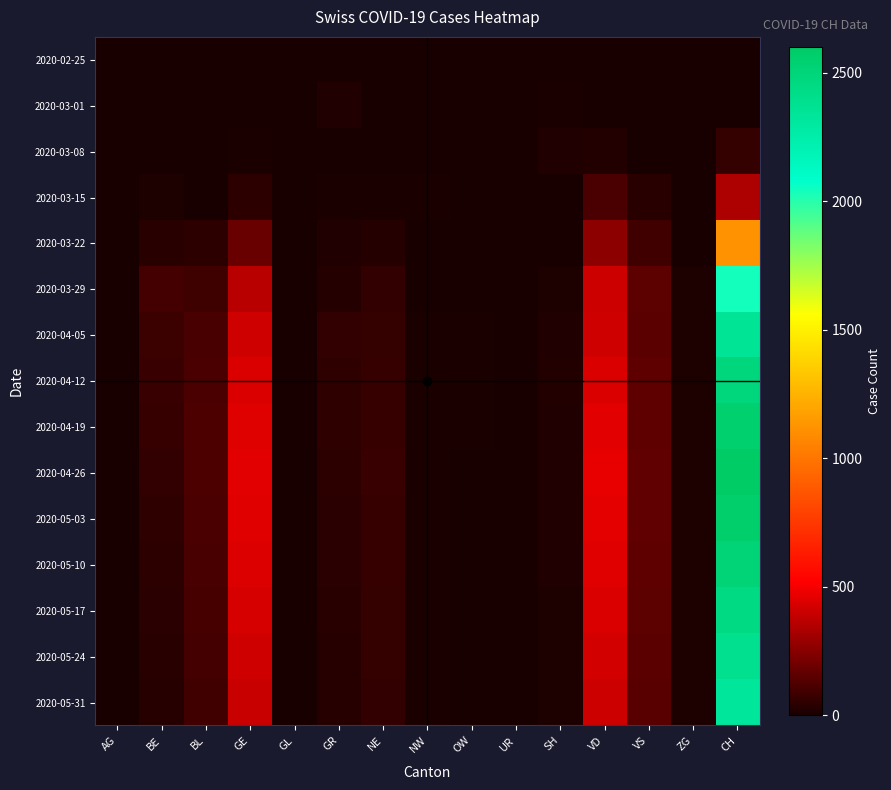

Reading left to right, list all the values displayed in this chart.

2020-02-25: AG=0	BE=0	BL=0	GE=0	GL=0	GR=0	NE=0	NW=0	OW=0	UR=0	SH=0	VD=0	VS=0	ZG=0	CH=0
2020-03-01: AG=0	BE=1	BL=3	GE=0	GL=0	GR=16	NE=4	NW=0	OW=0	UR=0	SH=7	VD=0	VS=0	ZG=0	CH=0
2020-03-08: AG=0	BE=4	BL=1	GE=9	GL=0	GR=5	NE=3	NW=0	OW=0	UR=0	SH=16	VD=22	VS=0	ZG=0	CH=61
2020-03-15: AG=0	BE=12	BL=0	GE=46	GL=0	GR=9	NE=9	NW=6	OW=0	UR=0	SH=0	VD=114	VS=36	ZG=0	CH=339
2020-03-22: AG=0	BE=40	BL=50	GE=179	GL=0	GR=18	NE=28	NW=5	OW=0	UR=0	SH=0	VD=260	VS=92	ZG=3	CH=1120
2020-03-29: AG=0	BE=99	BL=87	GE=365	GL=2	GR=28	NE=60	NW=4	OW=0	UR=0	SH=15	VD=410	VS=153	ZG=12	CH=2038
2020-04-05: AG=0	BE=80	BL=110	GE=416	GL=5	GR=58	NE=63	NW=10	OW=6	UR=0	SH=20	VD=415	VS=151	ZG=13	CH=2350
2020-04-12: AG=0	BE=75	BL=115	GE=440	GL=5	GR=55	NE=68	NW=10	OW=6	UR=0	SH=22	VD=440	VS=158	ZG=14	CH=2480
2020-04-19: AG=0	BE=68	BL=118	GE=450	GL=5	GR=52	NE=70	NW=9	OW=6	UR=0	SH=20	VD=460	VS=162	ZG=15	CH=2550
2020-04-26: AG=0	BE=60	BL=120	GE=460	GL=5	GR=48	NE=72	NW=8	OW=5	UR=0	SH=18	VD=470	VS=165	ZG=15	CH=2600
2020-05-03: AG=0	BE=55	BL=115	GE=455	GL=4	GR=45	NE=70	NW=8	OW=5	UR=0	SH=17	VD=465	VS=163	ZG=14	CH=2560
2020-05-10: AG=0	BE=50	BL=110	GE=445	GL=4	GR=42	NE=68	NW=7	OW=5	UR=0	SH=16	VD=455	VS=160	ZG=14	CH=2510
2020-05-17: AG=0	BE=45	BL=105	GE=430	GL=3	GR=38	NE=65	NW=7	OW=4	UR=0	SH=15	VD=440	VS=155	ZG=13	CH=2450
2020-05-24: AG=0	BE=40	BL=100	GE=415	GL=3	GR=35	NE=62	NW=6	OW=4	UR=0	SH=14	VD=425	VS=150	ZG=13	CH=2390
2020-05-31: AG=0	BE=35	BL=95	GE=400	GL=3	GR=32	NE=59	NW=6	OW=4	UR=0	SH=13	VD=410	VS=145	ZG=12	CH=2330